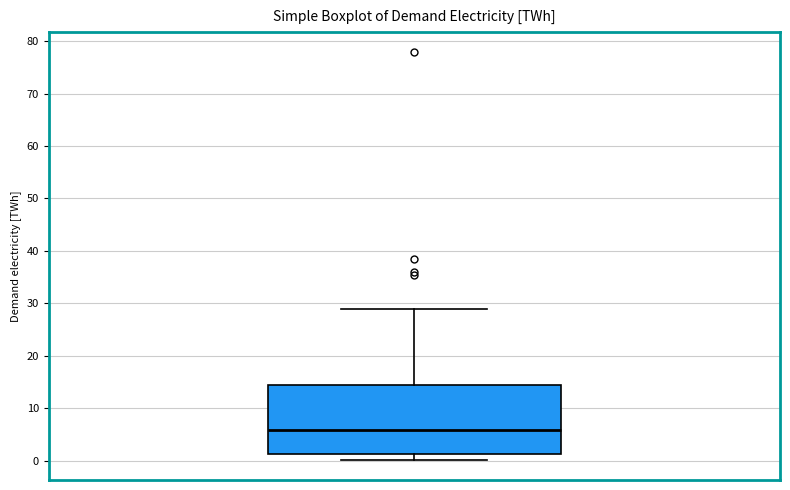

Read this box plot against the y-axis: the position of the median line, the range covered by the box, and the ends of both whiskers. The values are not printed on the chart, so give them approximately, as read against the axis.

median 6, box 1 to 14, whiskers 0 to 29